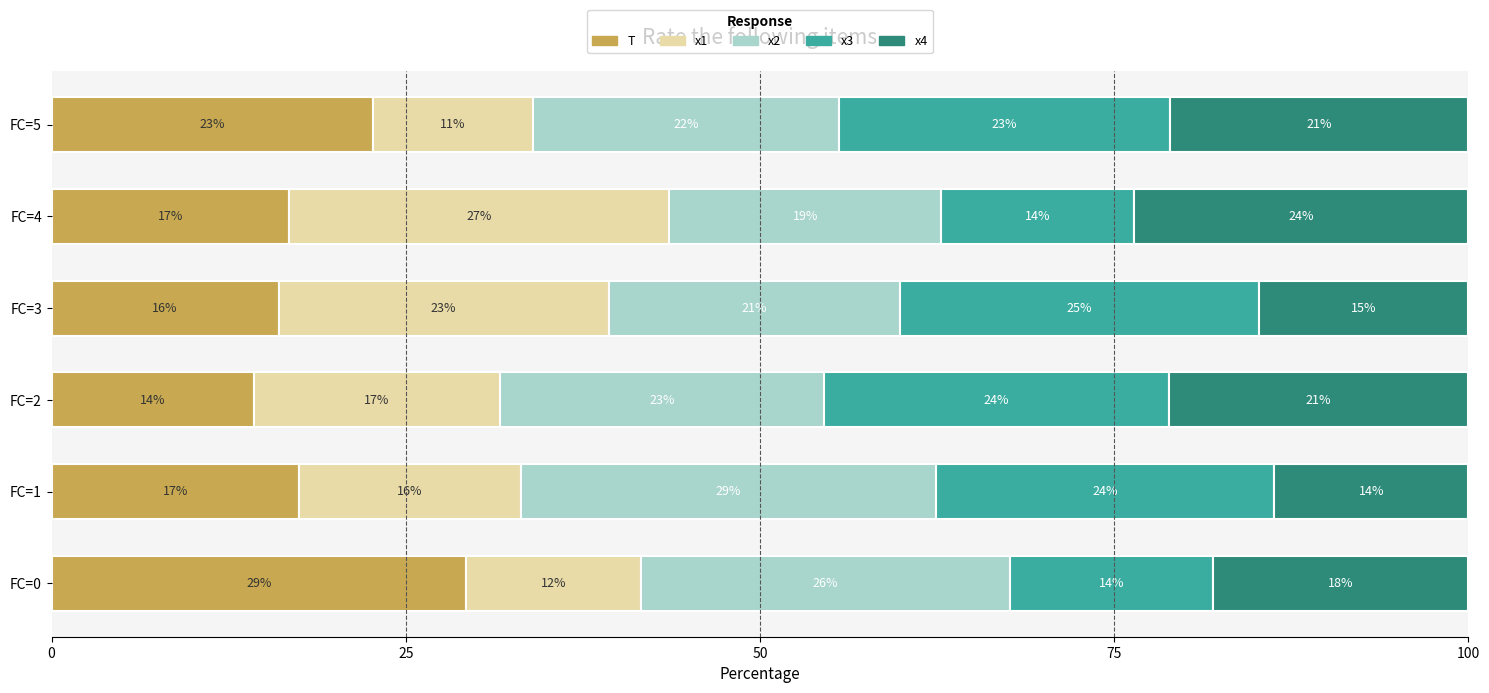

What are all the series names shown in the legend?

T, x1, x2, x3, x4